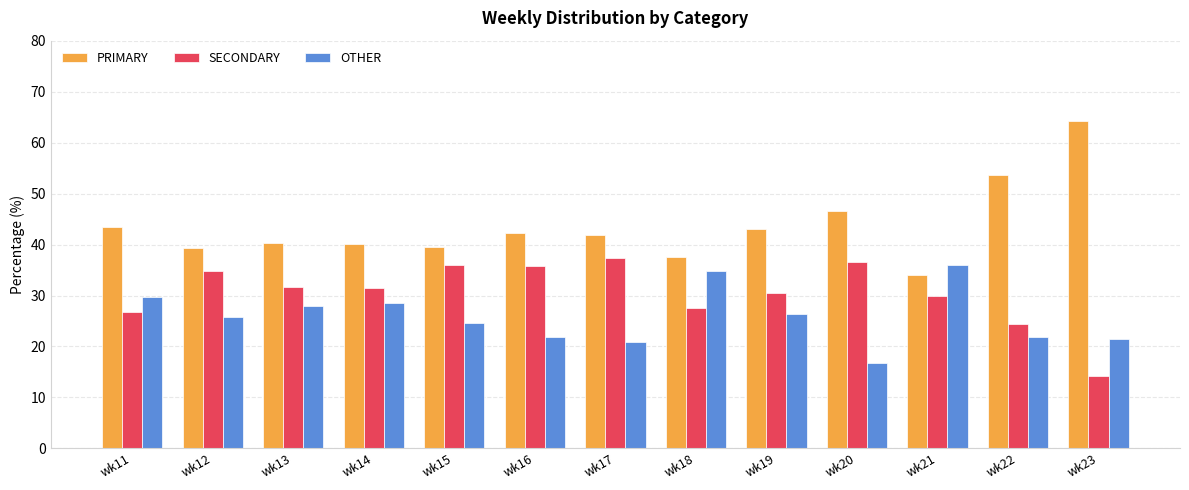

Rank the series by their average value, from lowest to highest.

OTHER, SECONDARY, PRIMARY